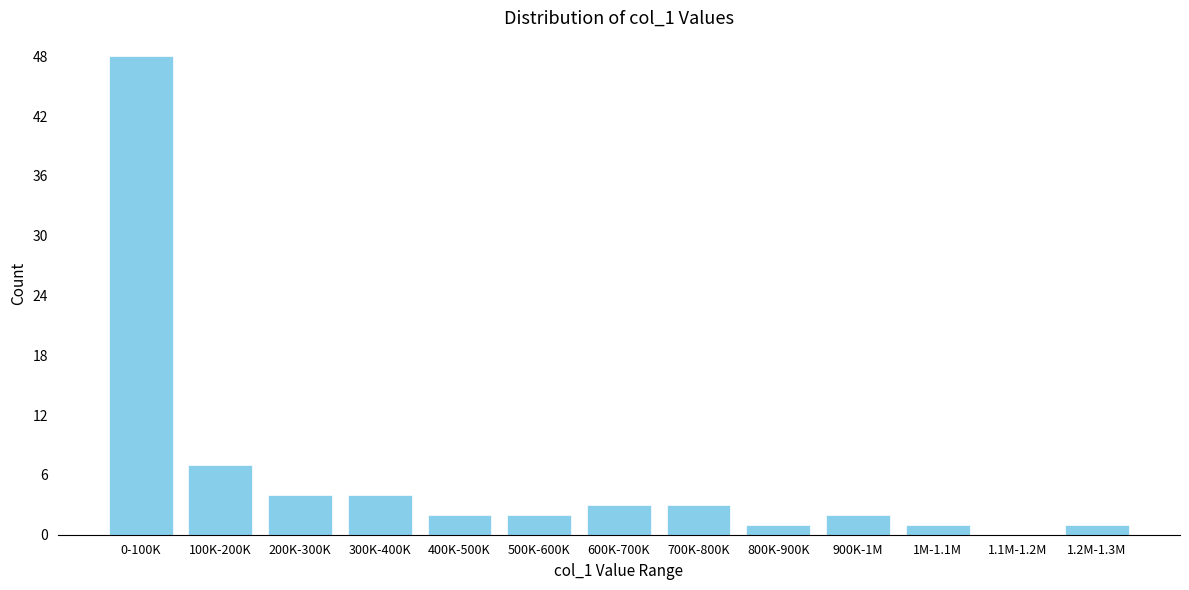

Reading left to right, list all the values displayed in this chart.

0-100K=48	100K-200K=7	200K-300K=4	300K-400K=4	400K-500K=2	500K-600K=2	600K-700K=3	700K-800K=3	800K-900K=1	900K-1M=2	1M-1.1M=1	1.1M-1.2M=0	1.2M-1.3M=1